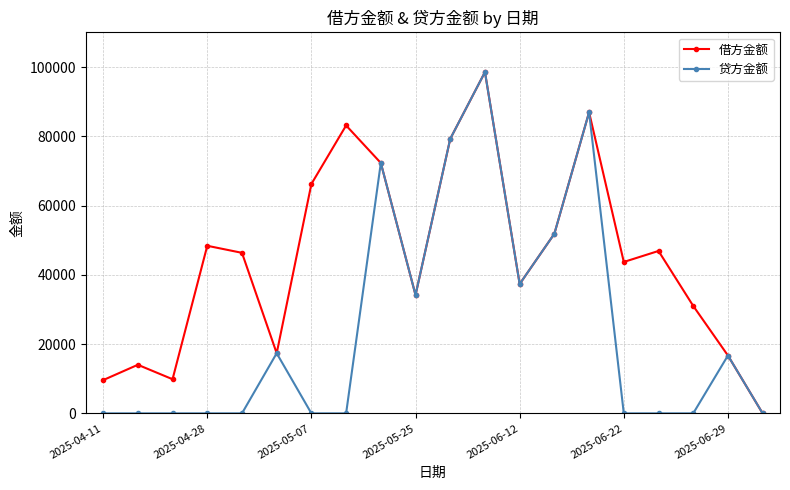

What is the maximum value for 借方金额?

98548